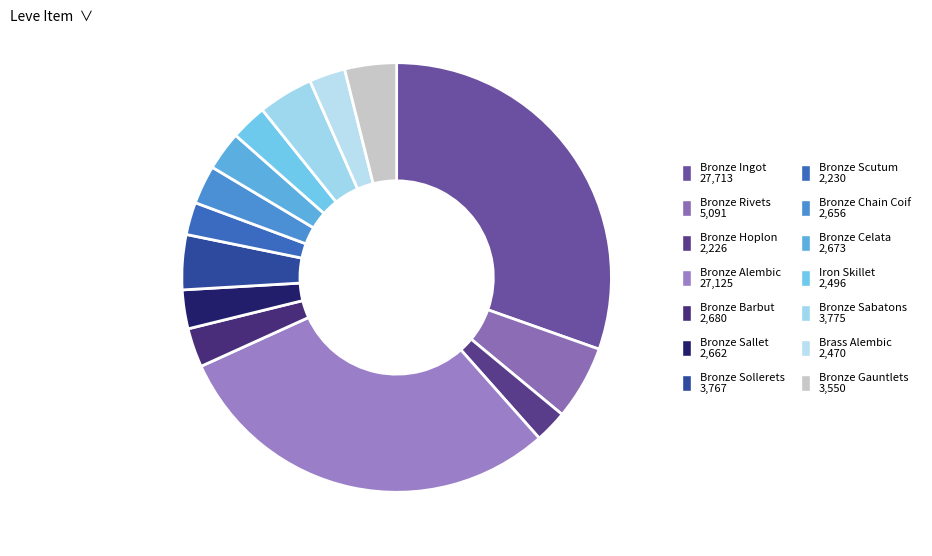

Which category has the biggest portion of the pie?

Bronze Ingot